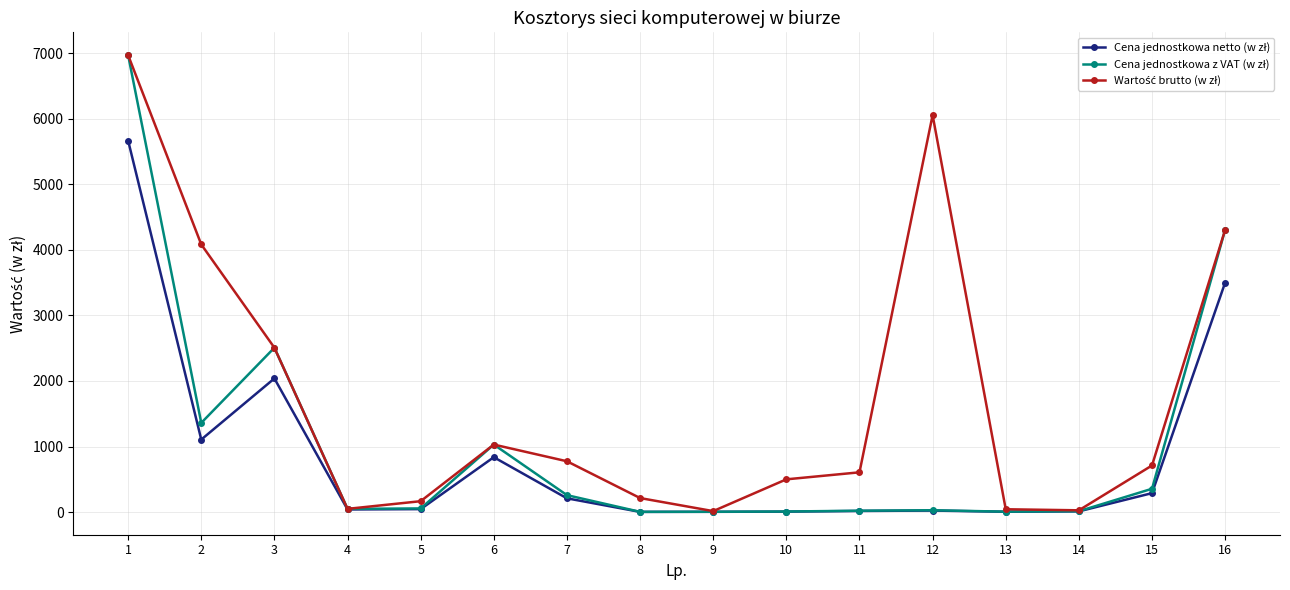

What is the total value across all series at 16?

12110.0